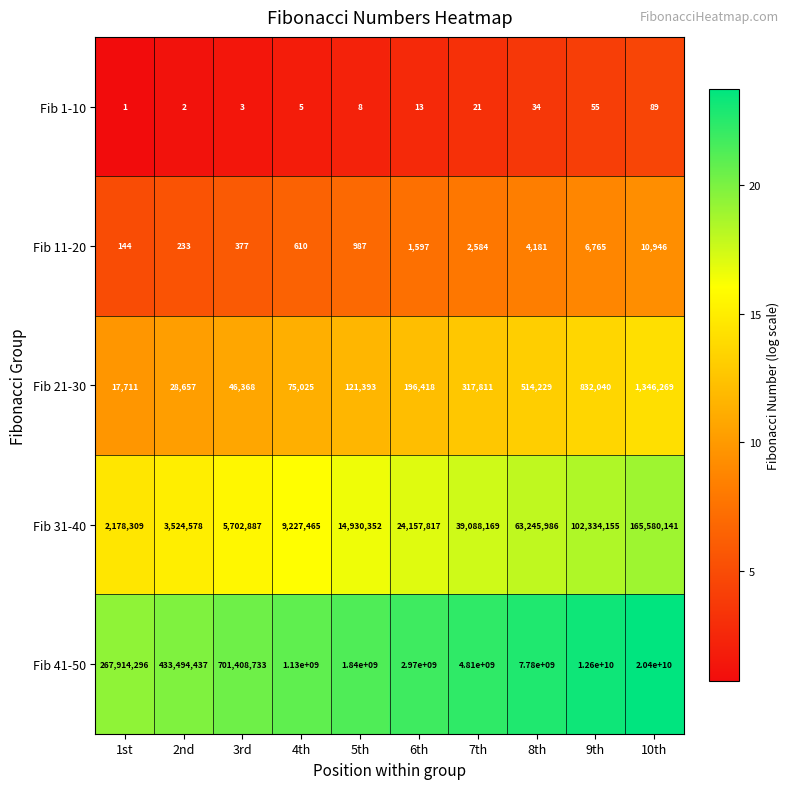

What is the difference between the Fib 41-50 values at 10th and 4th?

19270000000